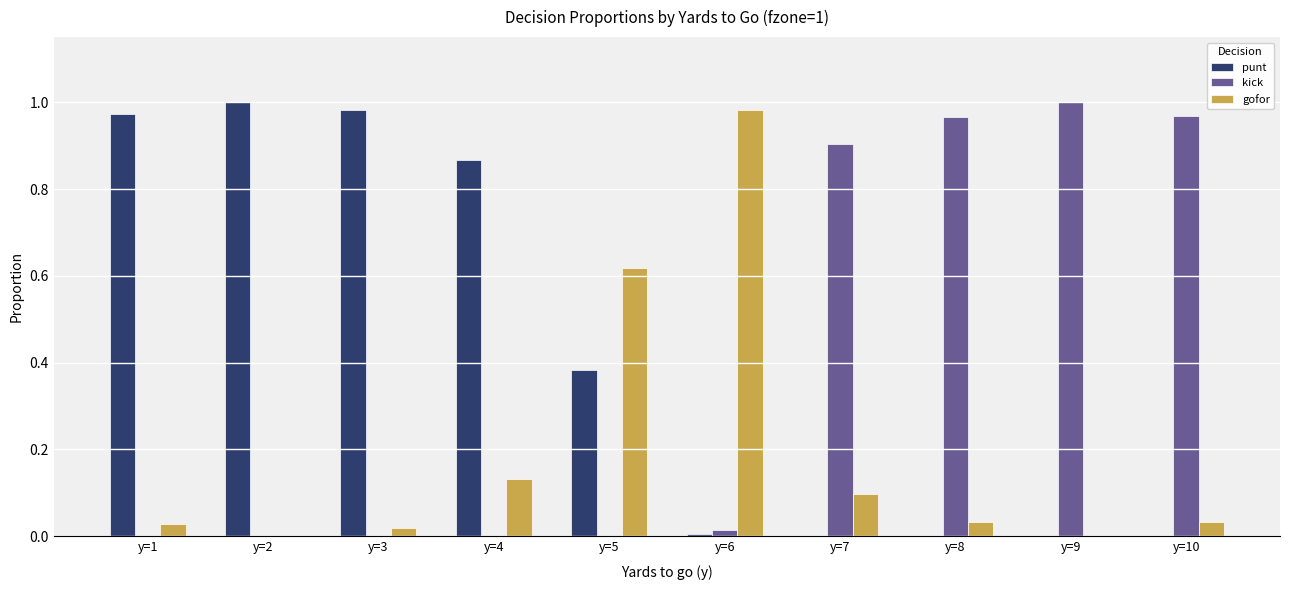

How many categories are shown in the chart?

10